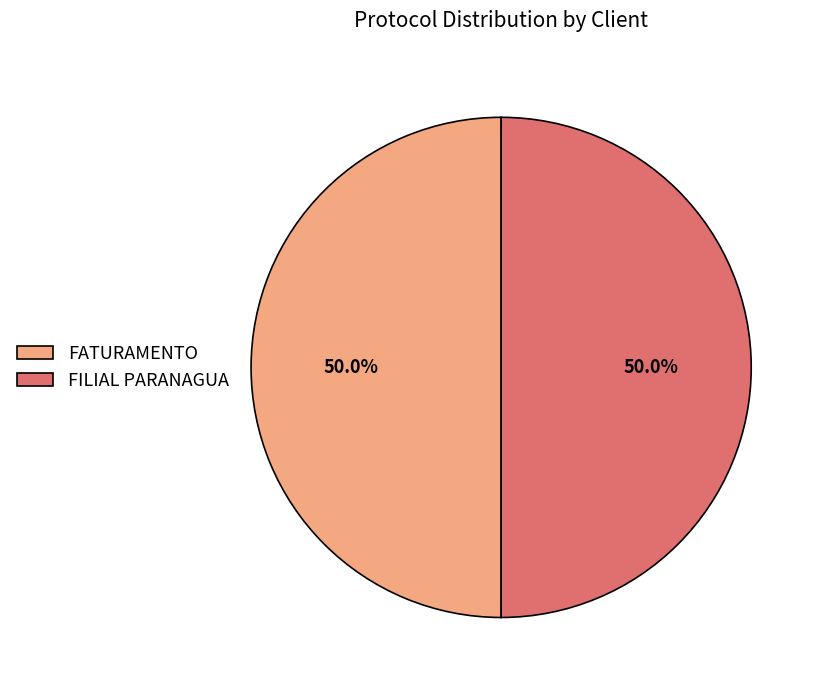

True or false: FATURAMENTO accounts for 57% of the total.

False